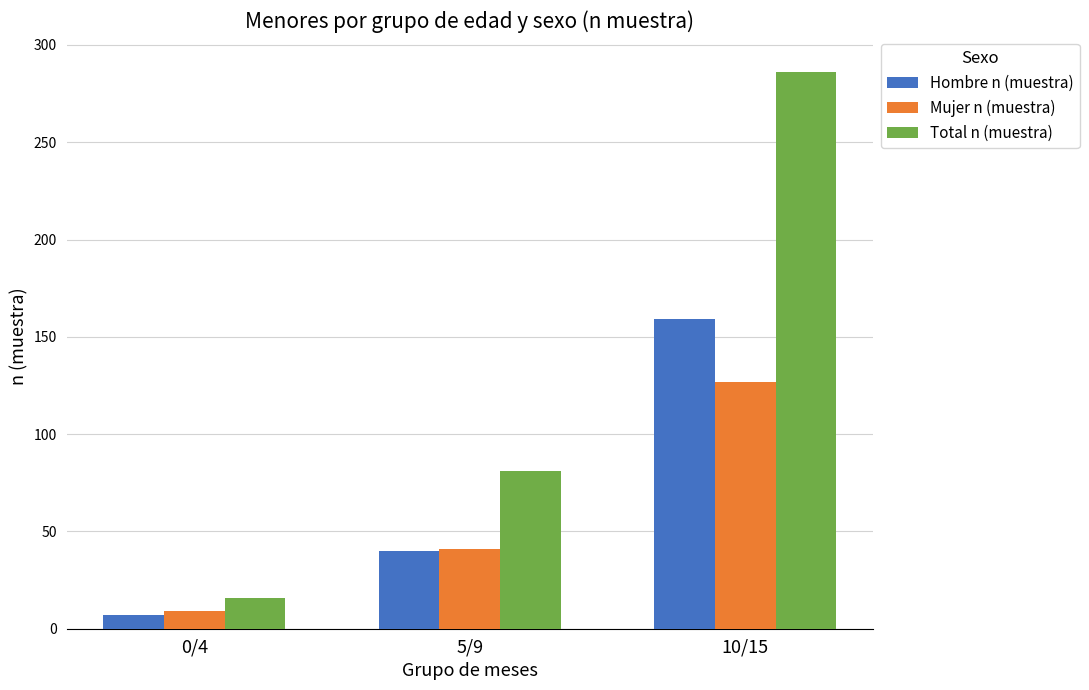

How many bars are there in total?

9